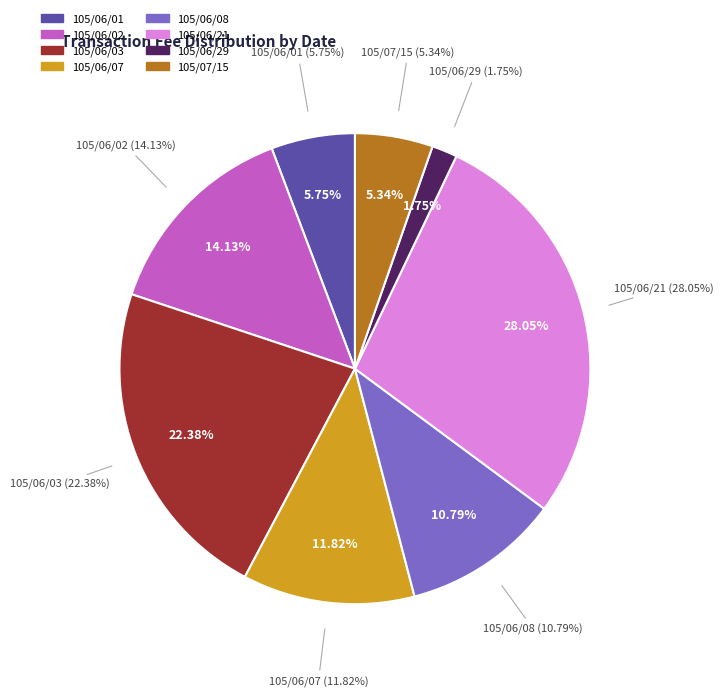

The 105/06/07 slice represents 23% of the pie. True or false?

False